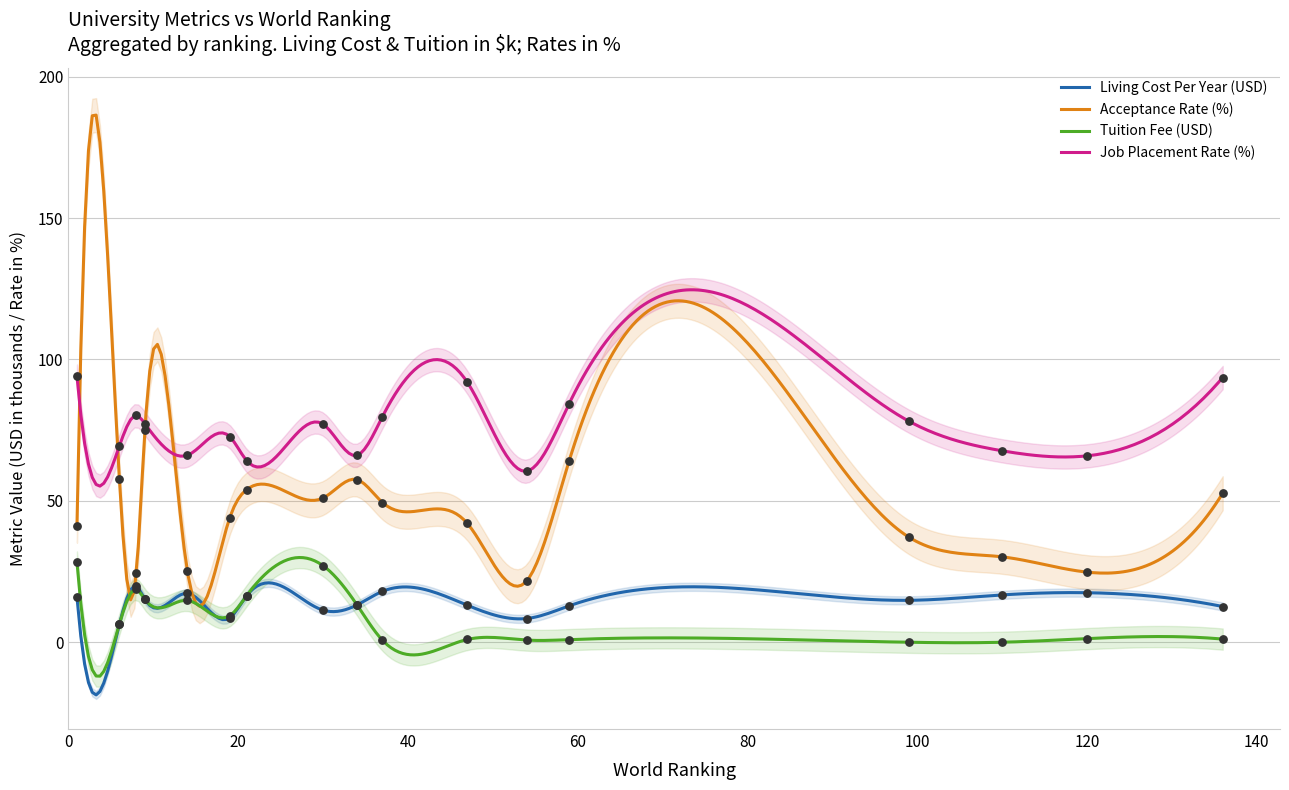

What is the total value across all series at 37?

147.9